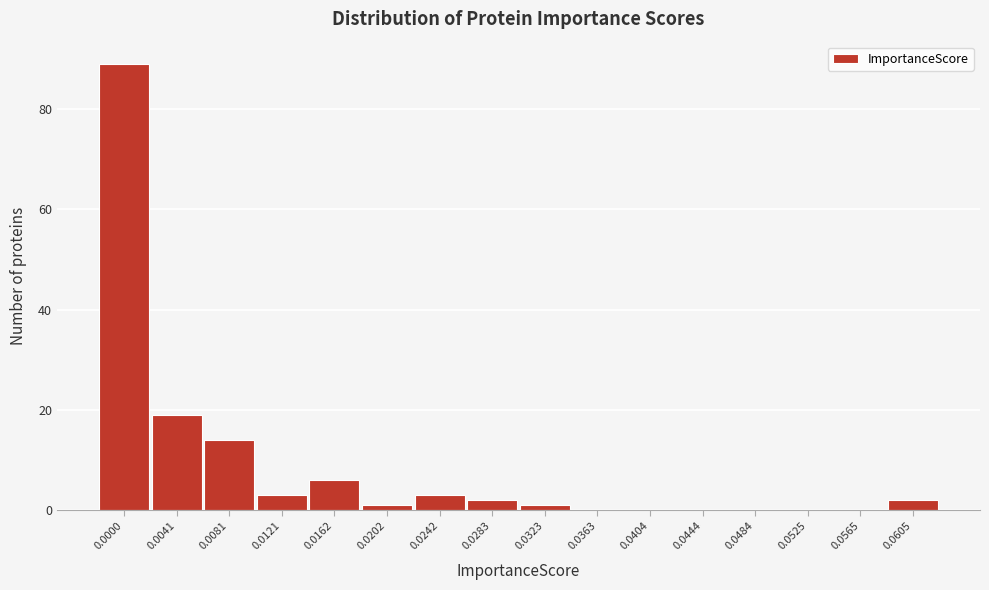

Reading right to left, what are all the values shown in this chart?

0.0605=2	0.0565=0	0.0525=0	0.0484=0	0.0444=0	0.0404=0	0.0363=0	0.0323=1	0.0283=2	0.0242=3	0.0202=1	0.0162=6	0.0121=3	0.0081=14	0.0041=19	0.0000=89